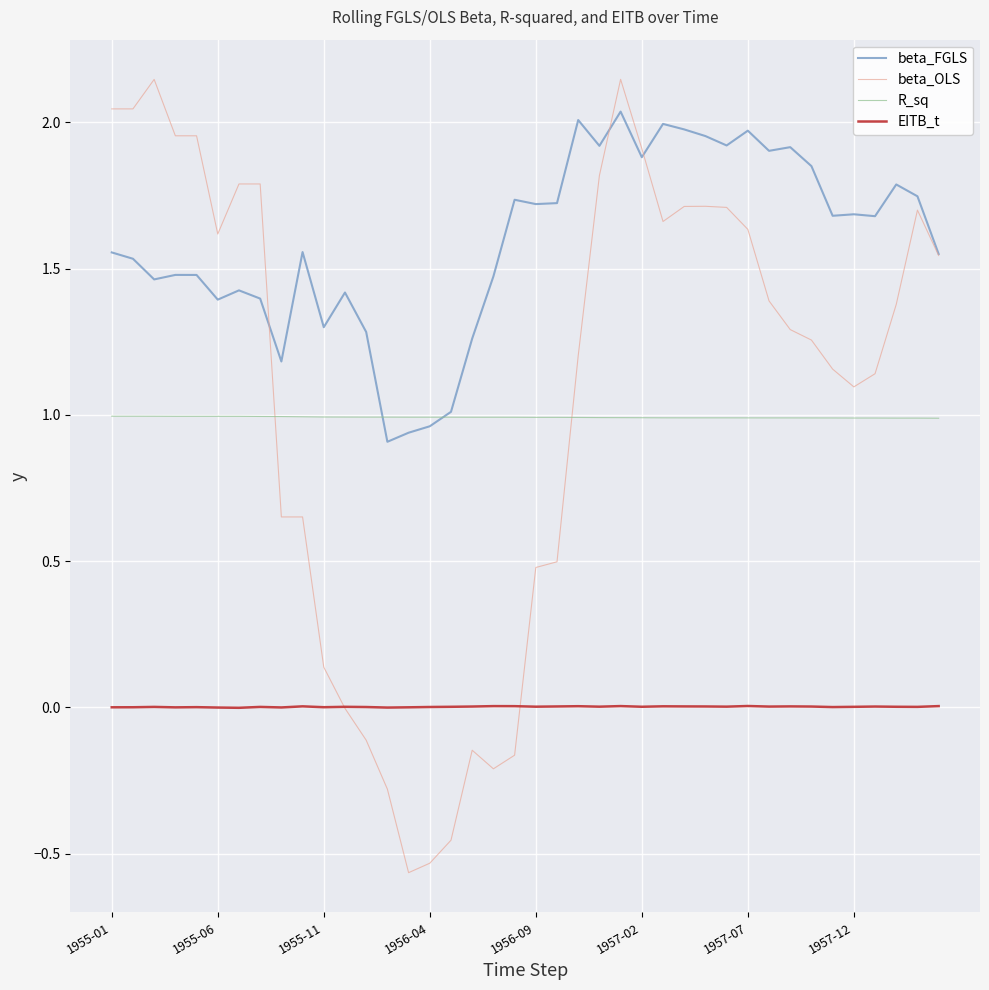

Which series has the widest spread of values?

beta_OLS